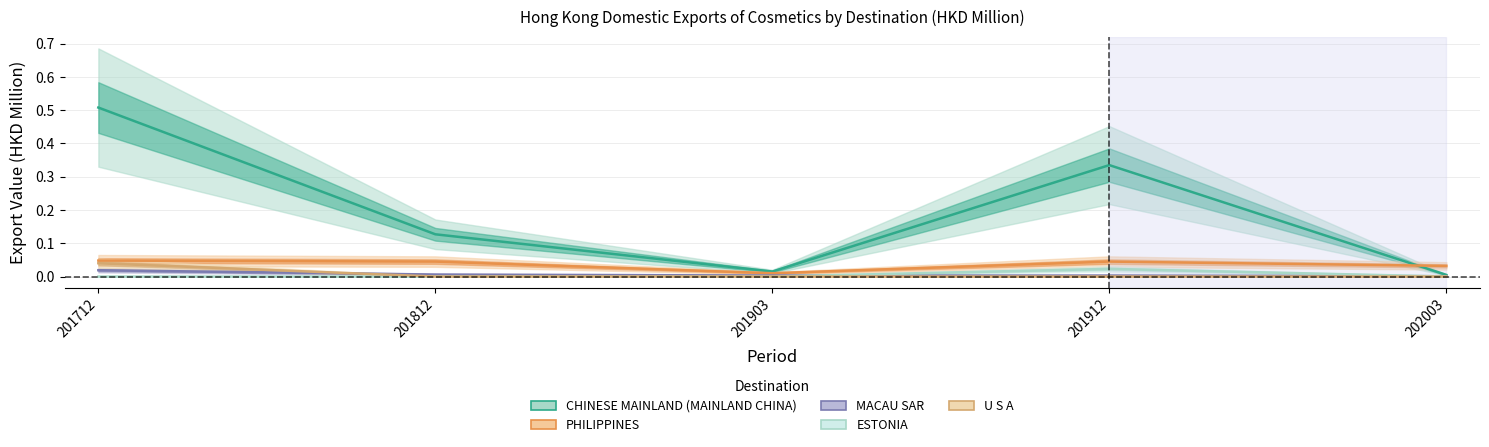

List the labels in order of U S A value, smallest first.

201812, 201903, 201912, 202003, 201712